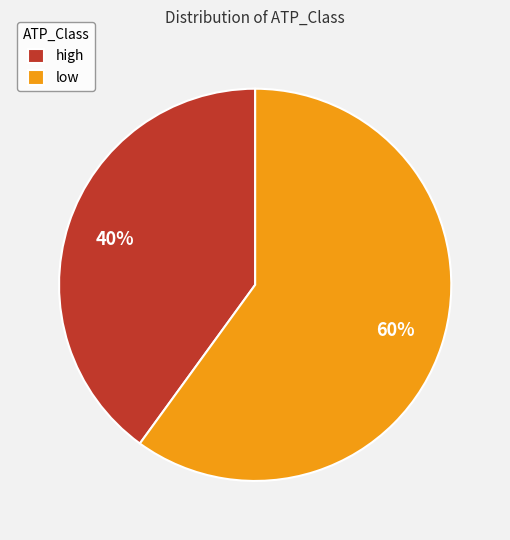

To the nearest percent, what is the average slice percentage?

50%